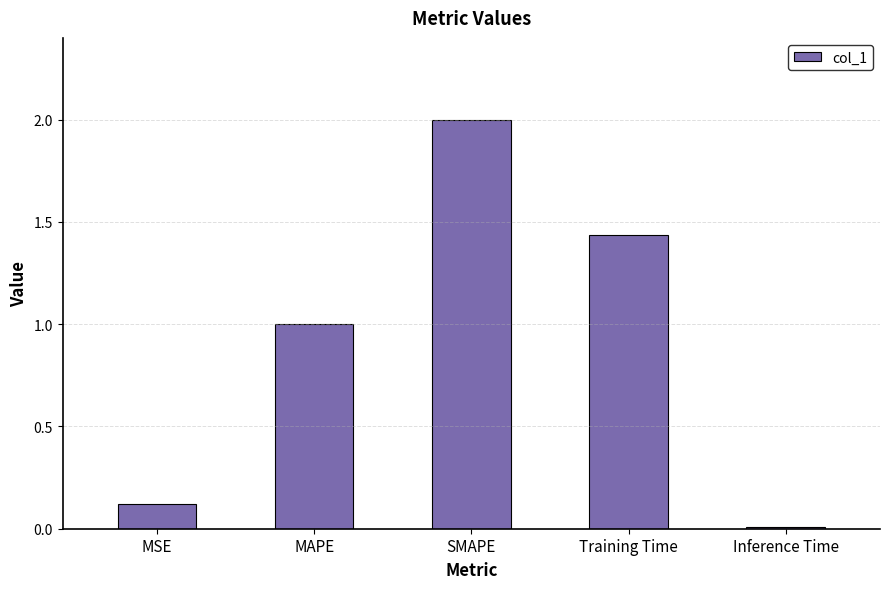

The chart shows a value of 2.0 at SMAPE. True or false?

True